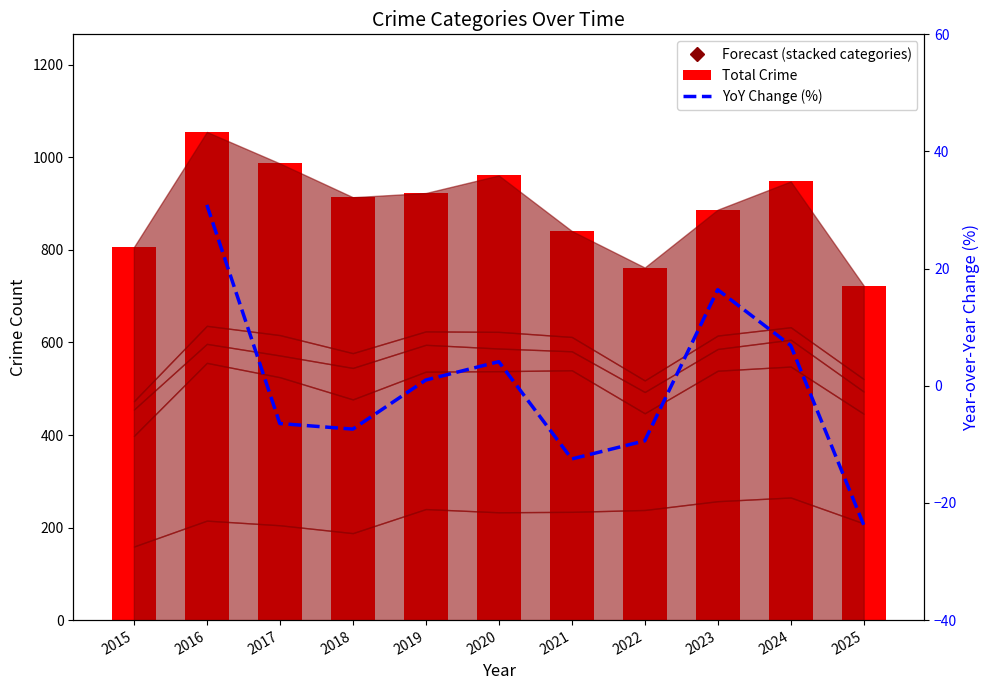

Rank the series at 2025 from lowest to highest value.

YoY Change (%), Total Crime